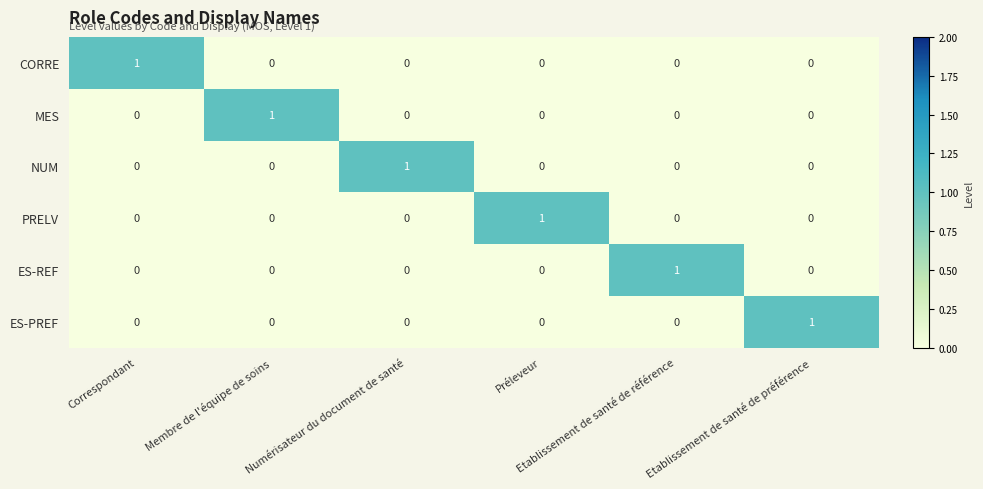

Which series changed the most between Membre de l'équipe de soins and Numérisateur du document de santé?

MES